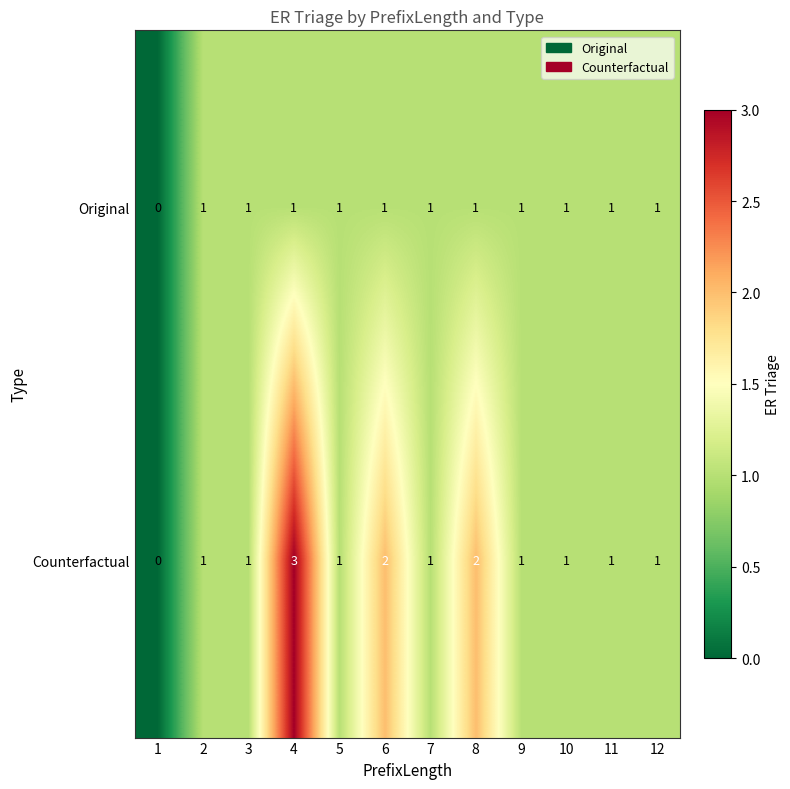

List the series in order of their peak value, lowest first.

Original, Counterfactual